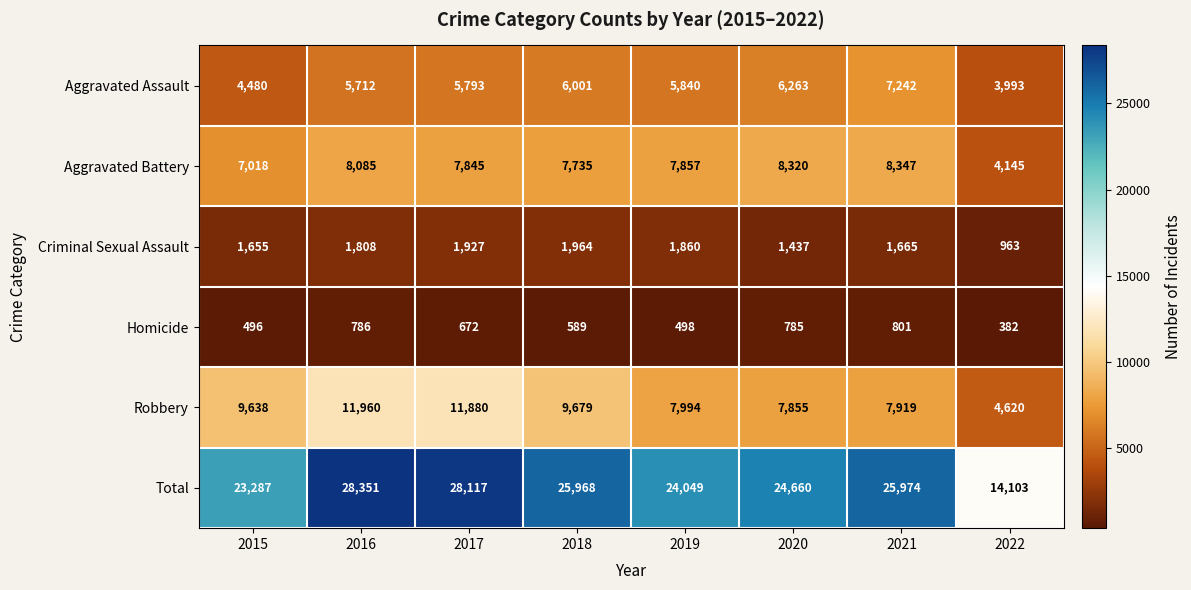

What is the difference between the Robbery values at 2018 and 2017?

2201